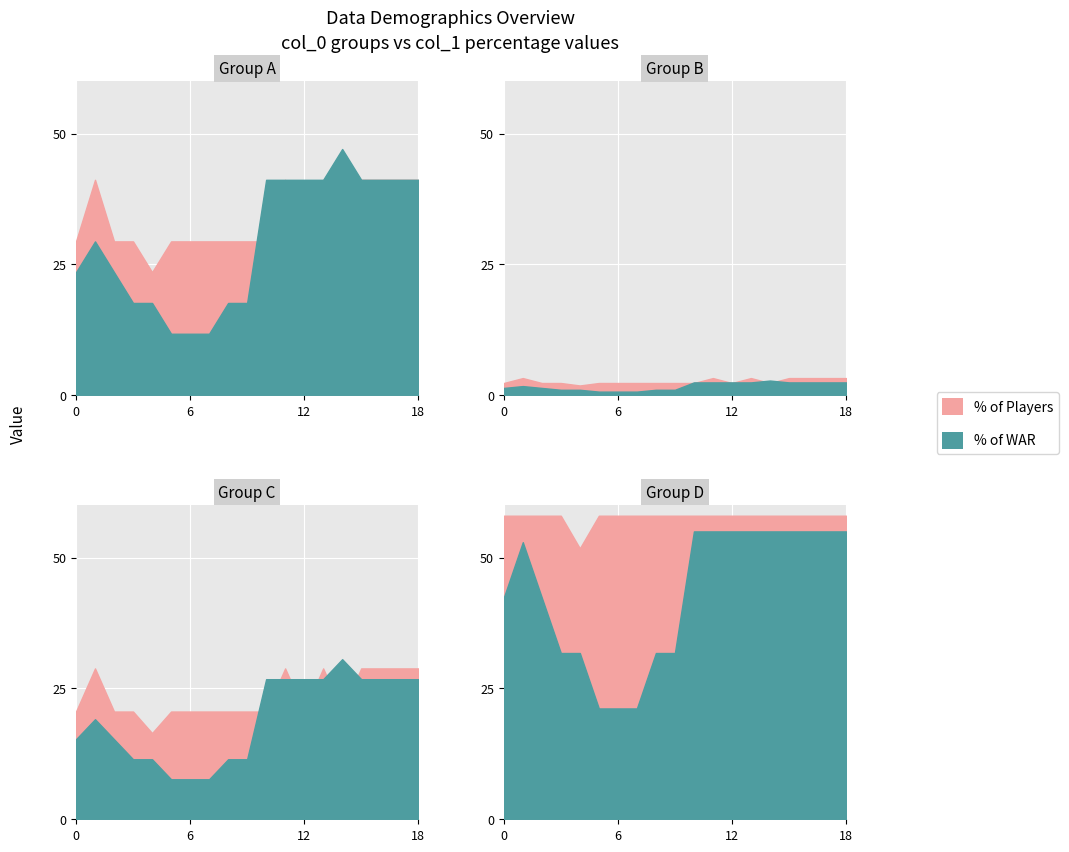

At how many categories does at least one series exceed 0?

19